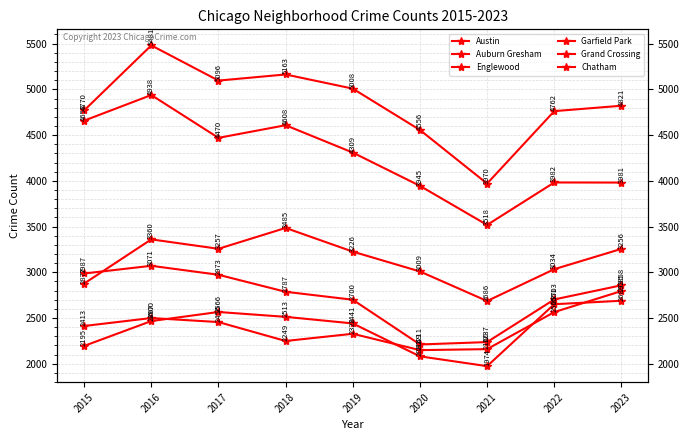

True or false: Englewood and Chatham cross at least once.

False